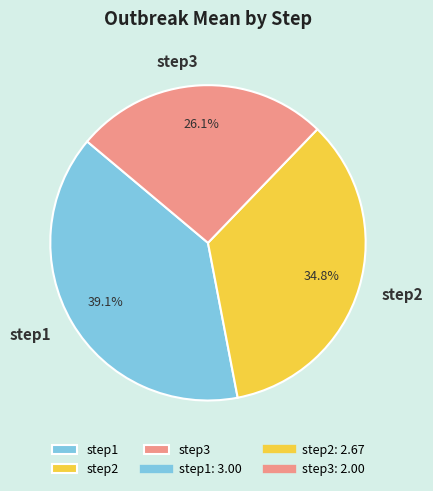

How many segments does this pie chart have?

3